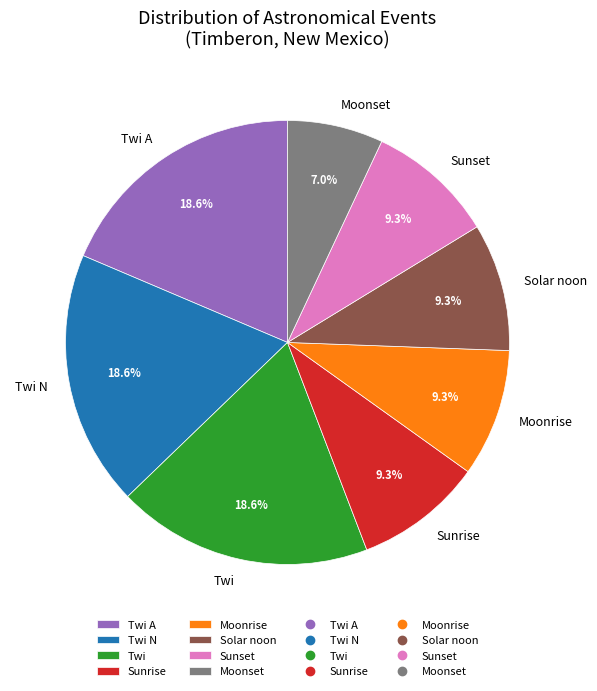

The Moonrise slice represents 18% of the pie. True or false?

False